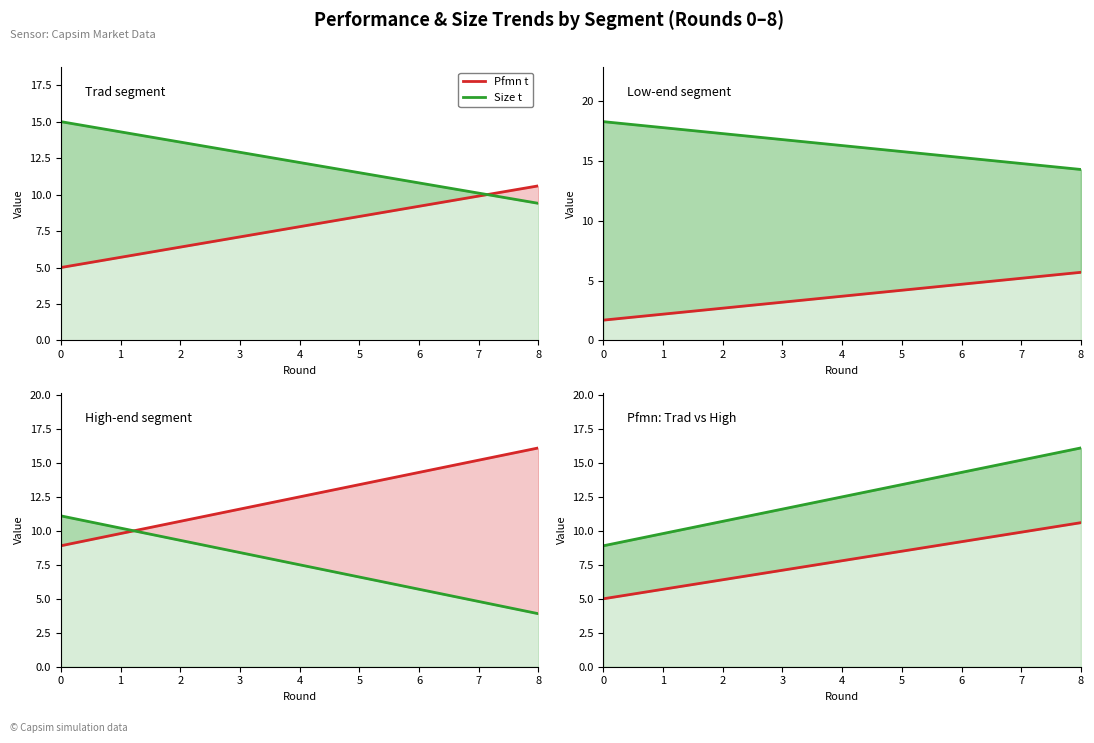

True or false: Pfmn t has more than 0 points higher than both neighbors.

False